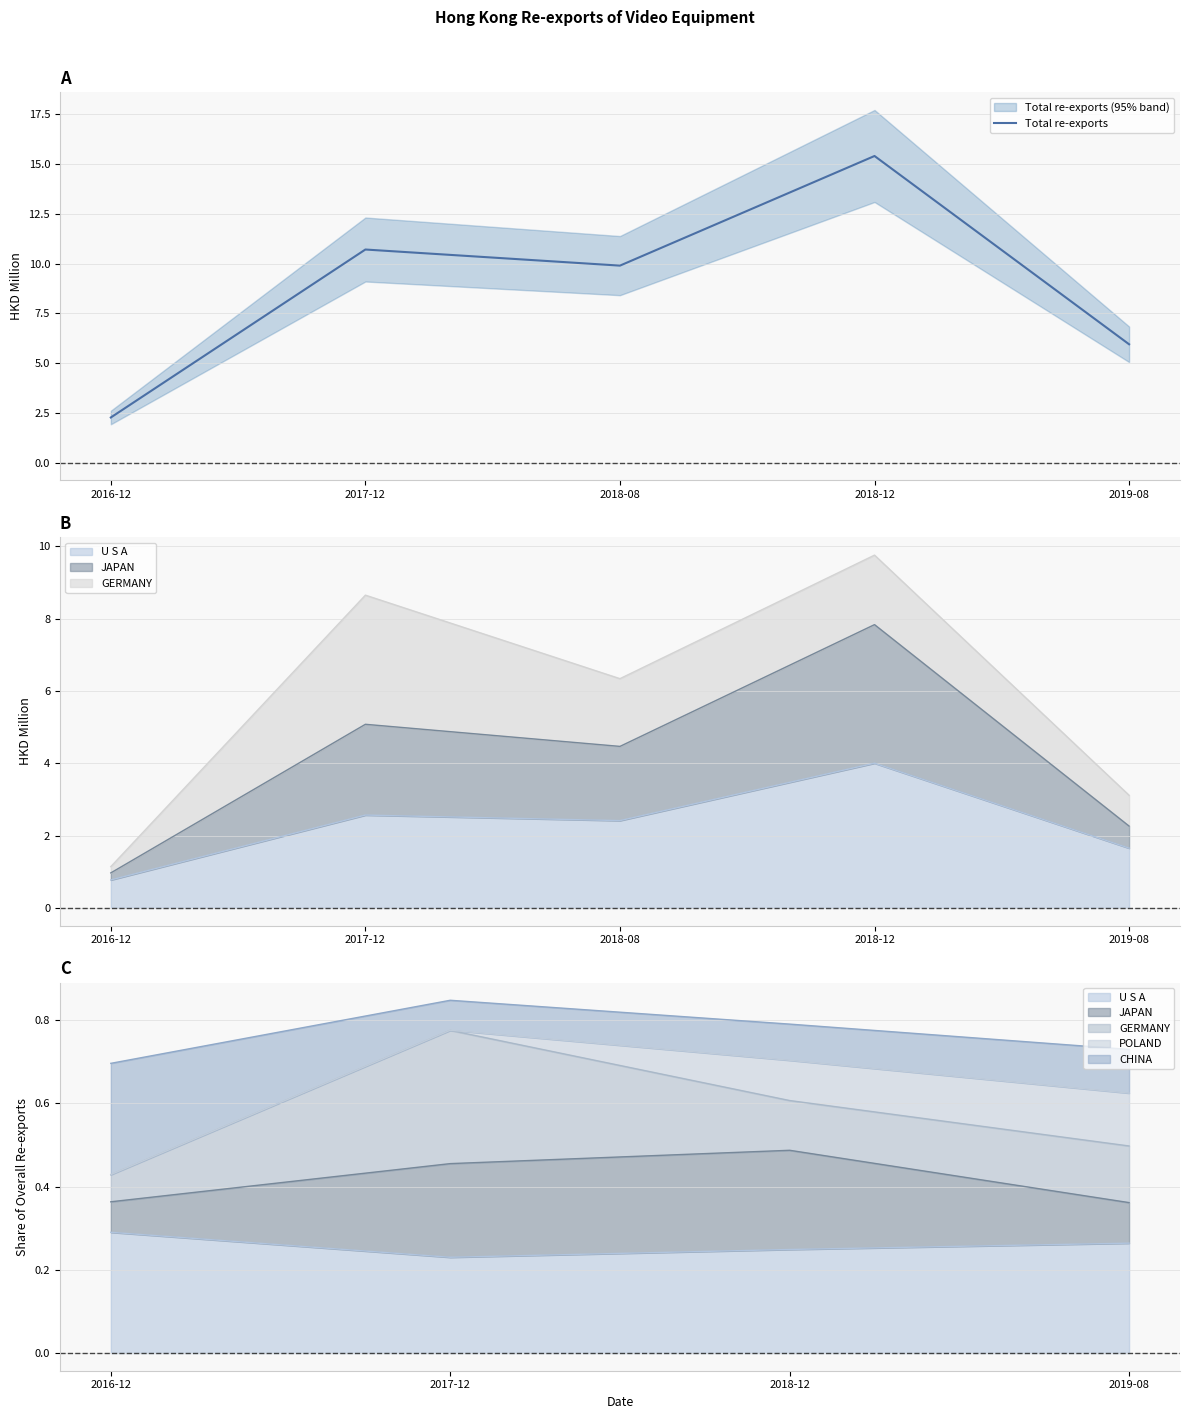

True or false: the data shows 6.0 at 2019-08.

True